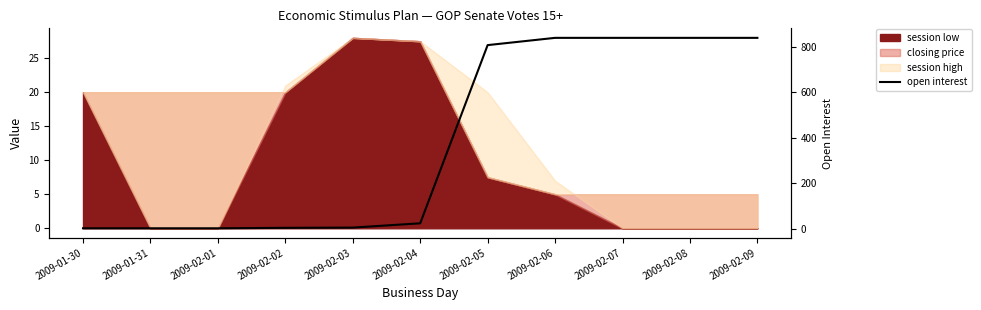

True or false: the data has more than 0 interior local peaks.

False